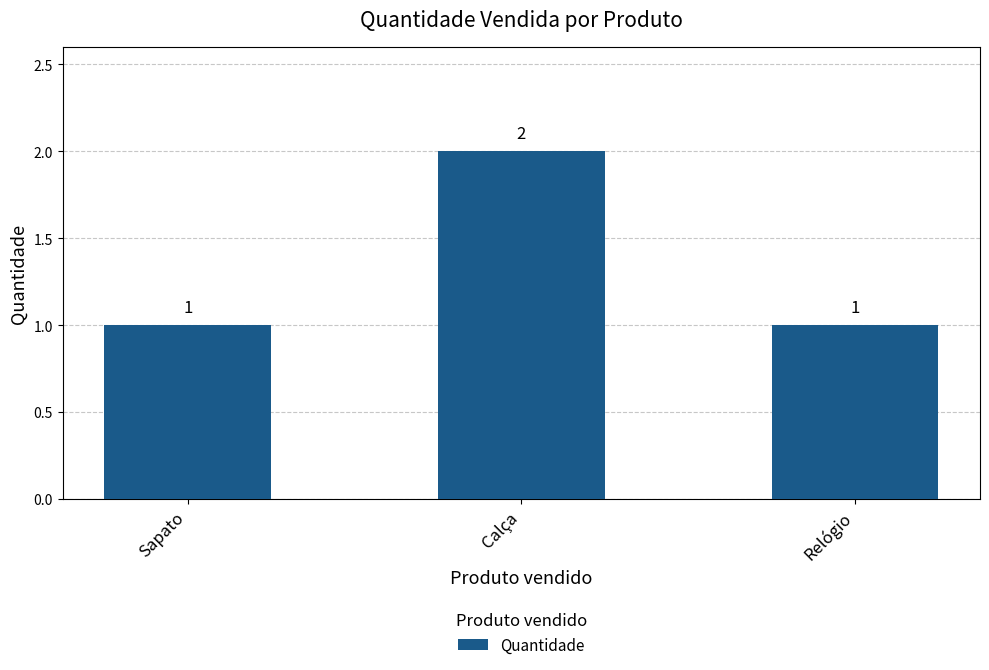

How many bars are there in total?

3